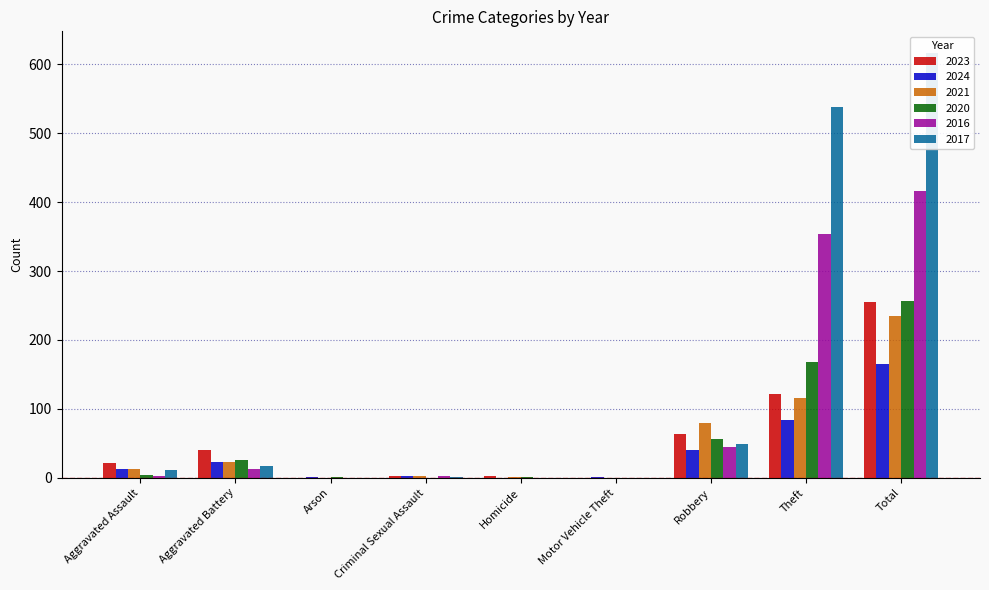

Where does the 2020 series first go above 4?

Aggravated Battery